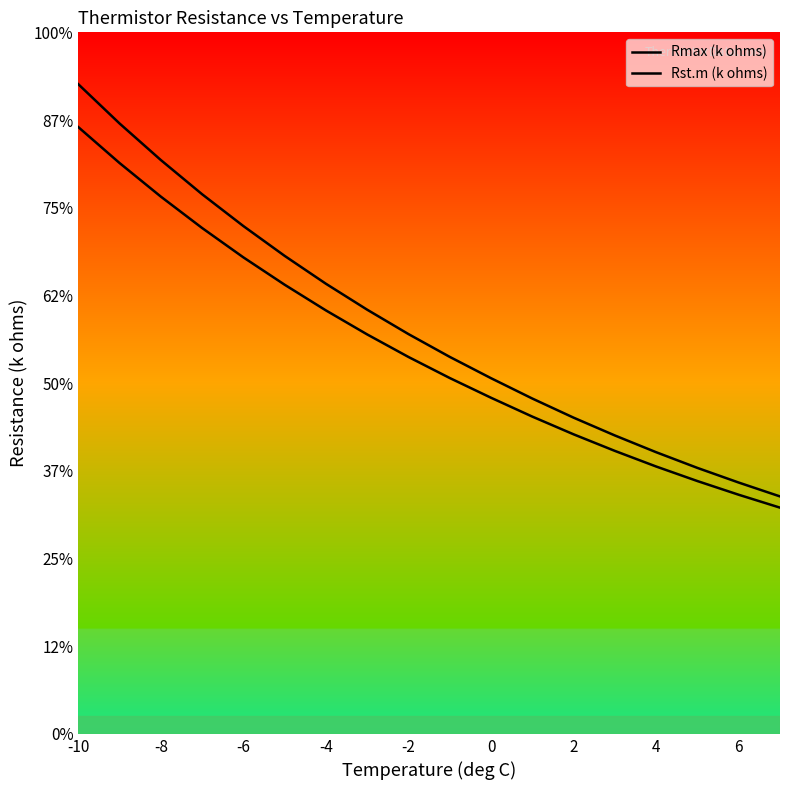

What are all the series names shown in the legend?

Rmax (k ohms), Rst.m (k ohms)